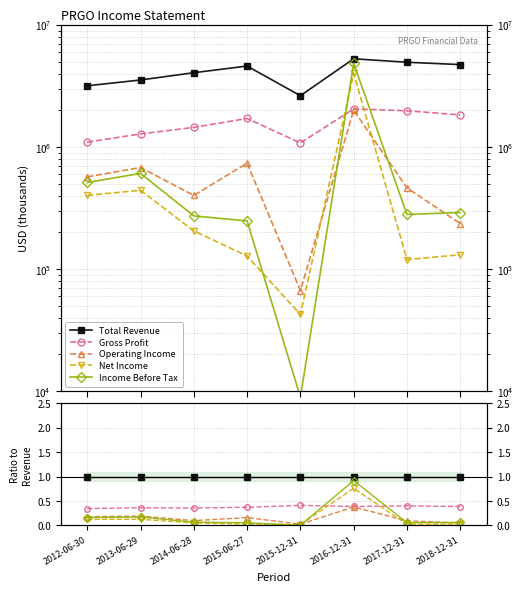

Reading right to left, list all the values displayed in this chart.

Total Revenue: 1.0	1.0	1.0	1.0	1.0	1.0	1.0	1.0
Gross Profit: 0.4	0.4	0.4	0.4	0.4	0.4	0.4	0.3
Operating Income: 0.0	0.1	0.4	0.0	0.2	0.1	0.2	0.2
Net Income: 0.0	0.0	0.8	0.0	0.0	0.1	0.1	0.1
Income Before Tax: 0.1	0.1	0.9	0.0	0.1	0.1	0.2	0.2